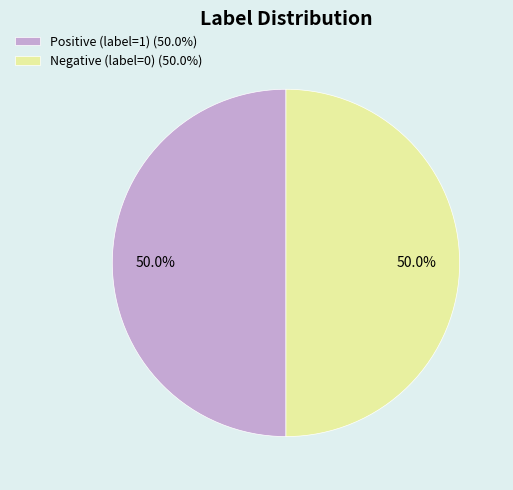

What is the total percentage of Negative (label=0) (50.0%) and Positive (label=1) (50.0%)?

100.0%